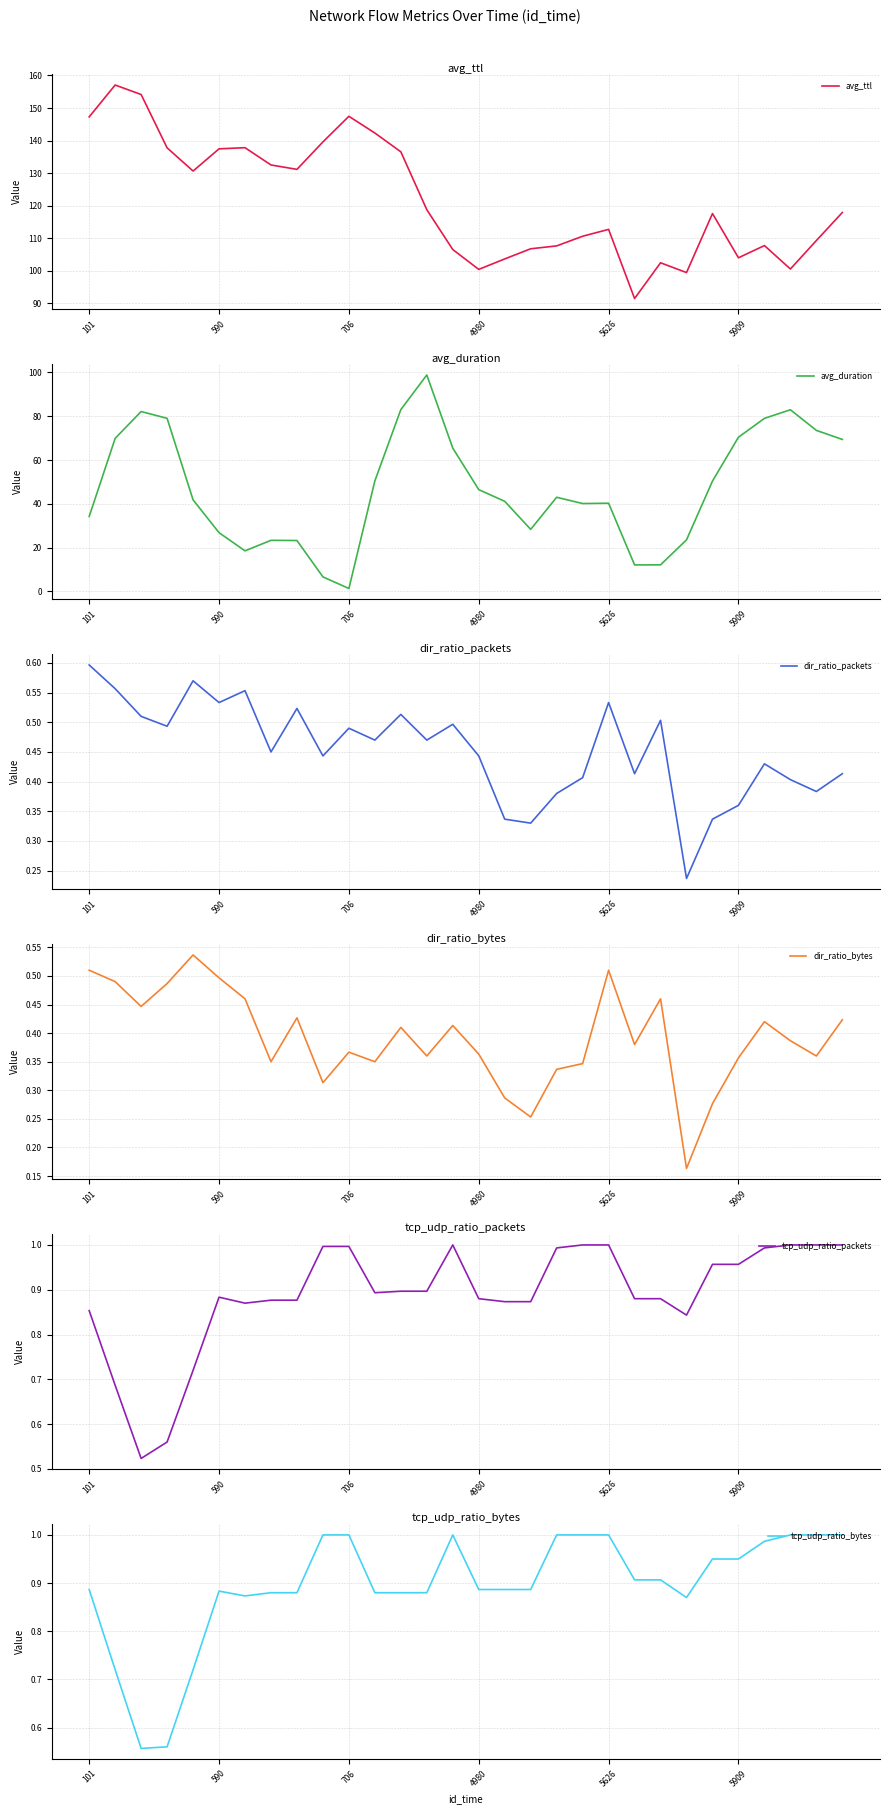

Is it true that avg_ttl equals 216.3 at 590?

False